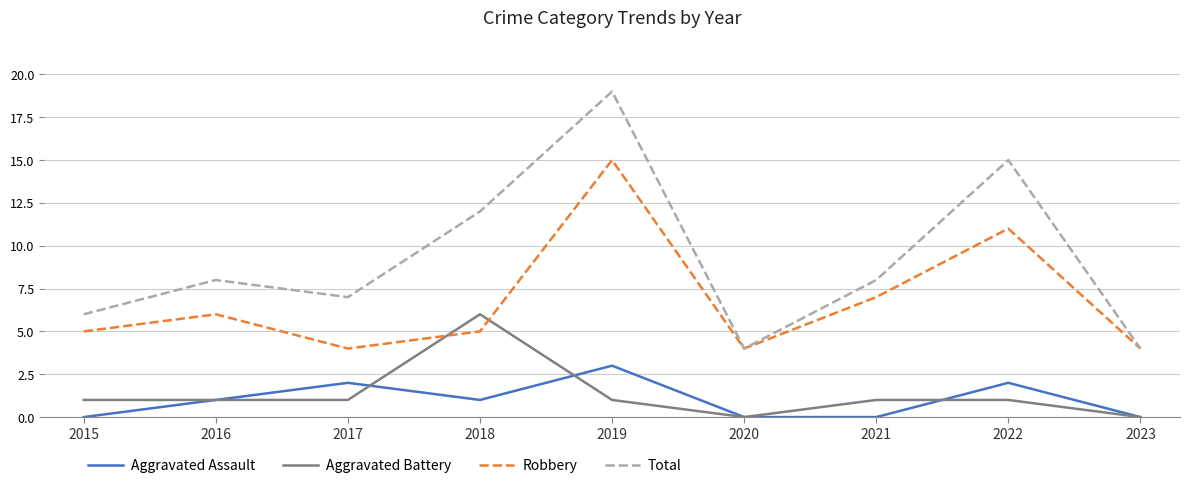

Reading right to left, what are all the values shown in this chart?

Aggravated Assault: 0	2	0	0	3	1	2	1	0
Aggravated Battery: 0	1	1	0	1	6	1	1	1
Robbery: 4	11	7	4	15	5	4	6	5
Total: 4	15	8	4	19	12	7	8	6